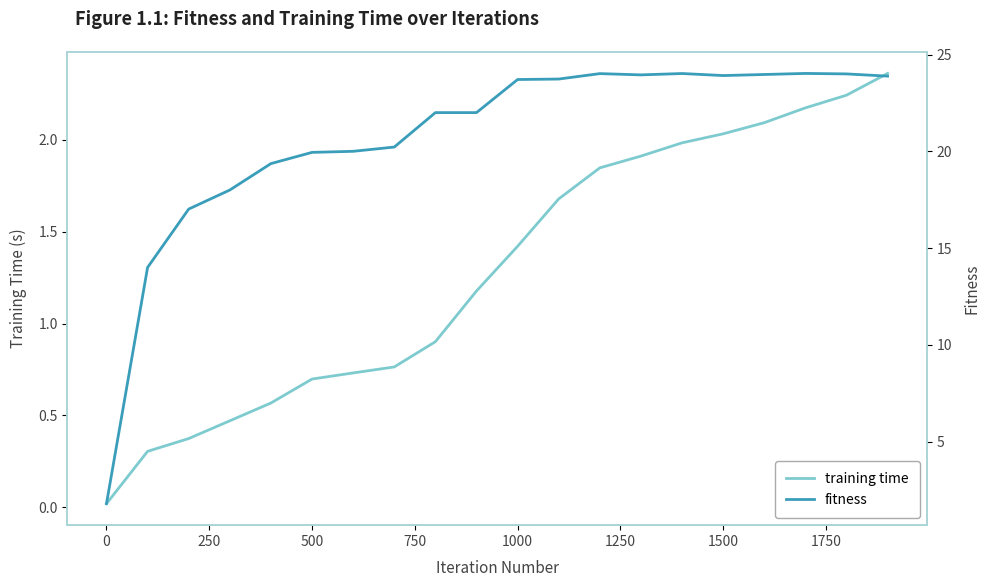

True or false: training time and fitness intersect in this chart.

False